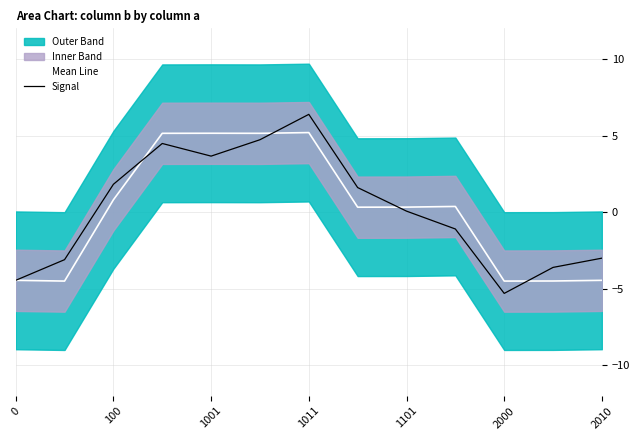

List the series in order of their peak value, lowest first.

Mean Line, Signal